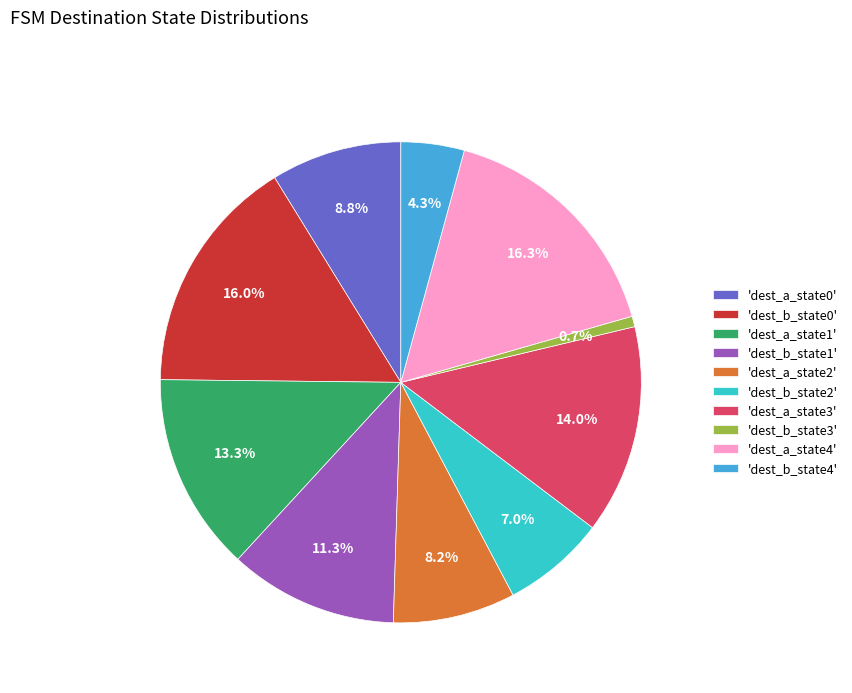

Combined, do 'dest_a_state3' and 'dest_b_state3' account for over 50%?

No